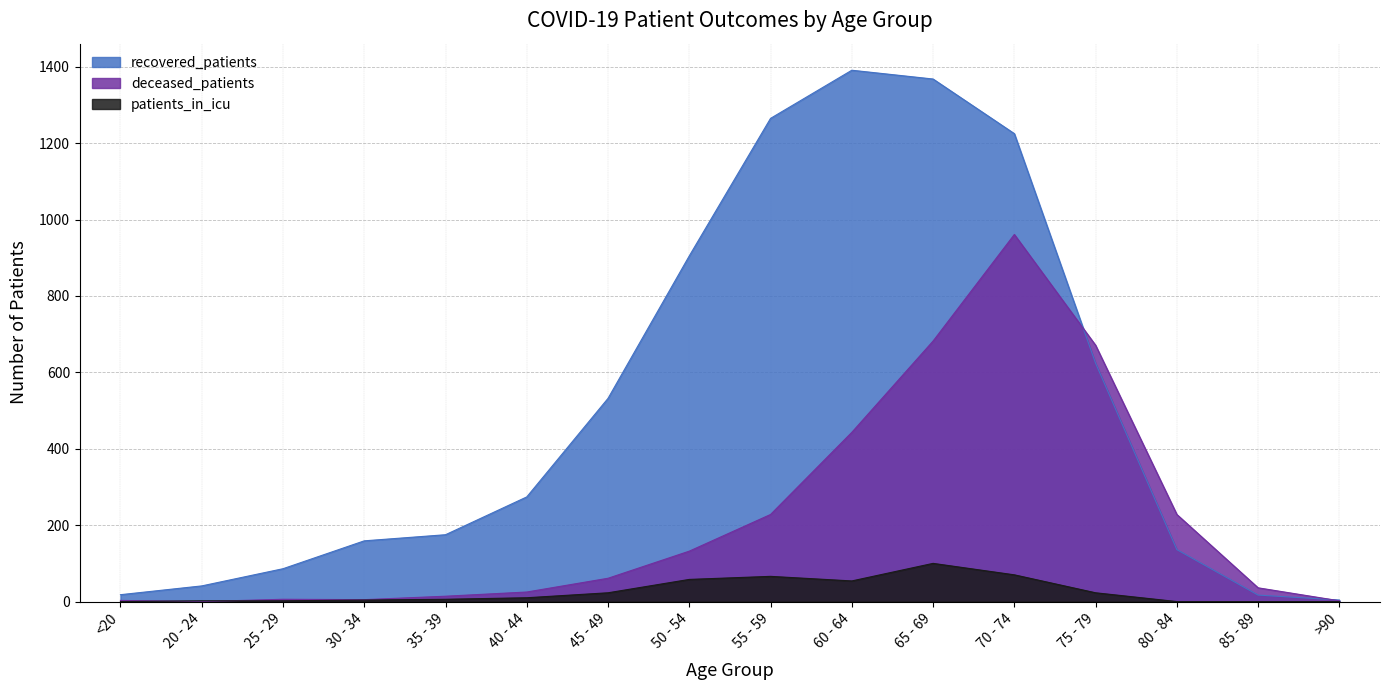

Between 50 - 54 and 65 - 69, which series saw the biggest shift?

deceased_patients